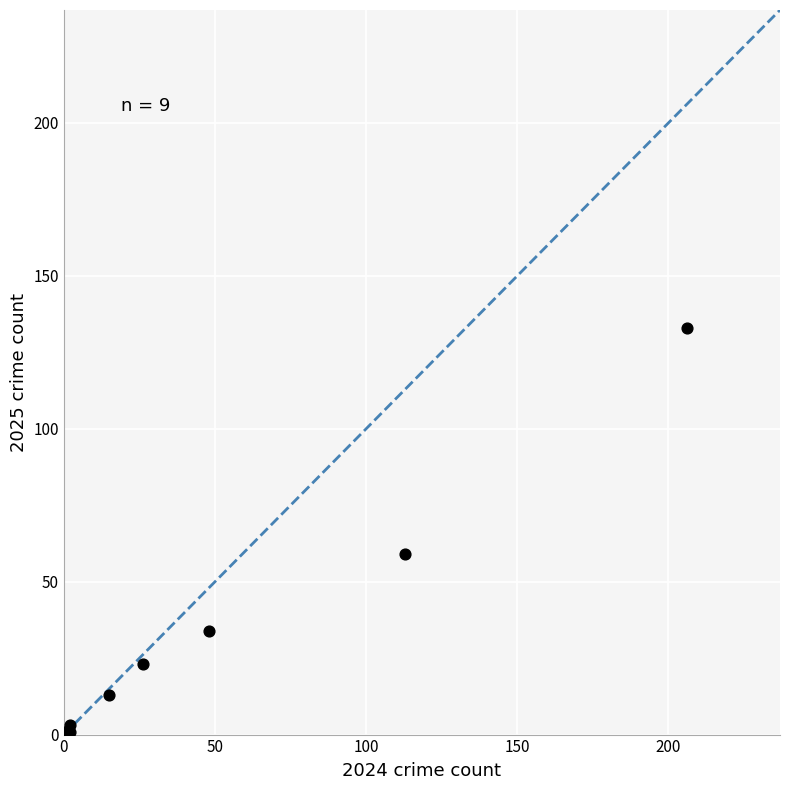

What Y value in the scatter plot is closest to 66?

59